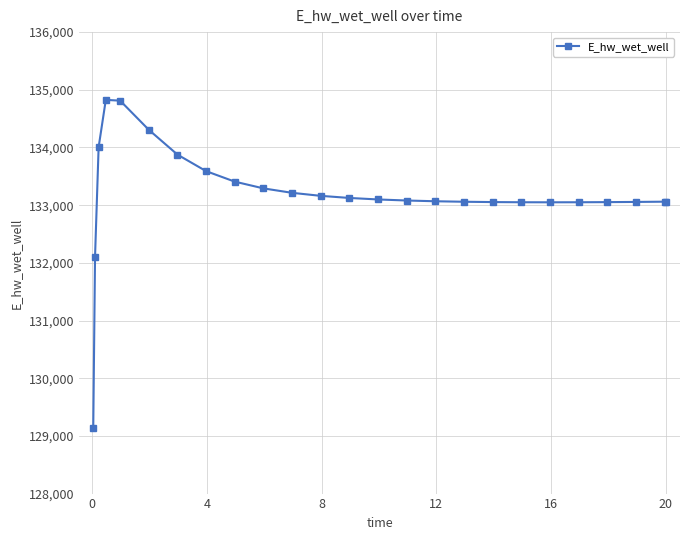

What is the sum of all values?

3329605.3